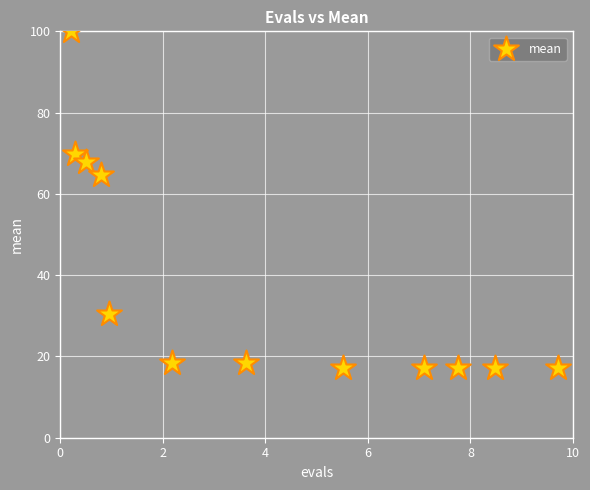

What is the average X value?

3.9